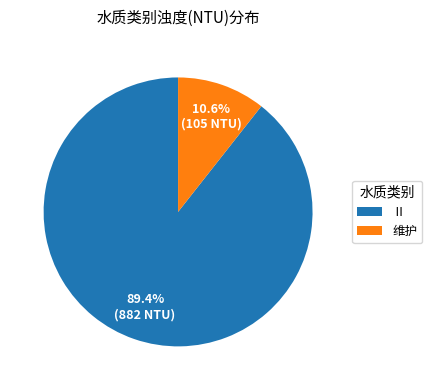

Is the sum of Ⅱ and 维护 greater than half?

Yes